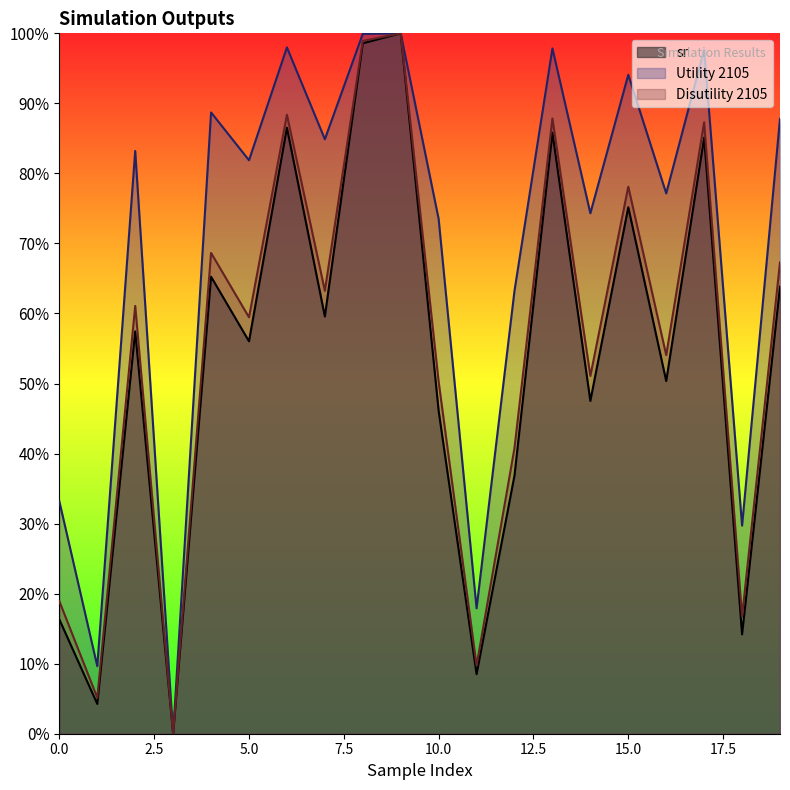

Does the chart display data point markers on the line(s)?

No